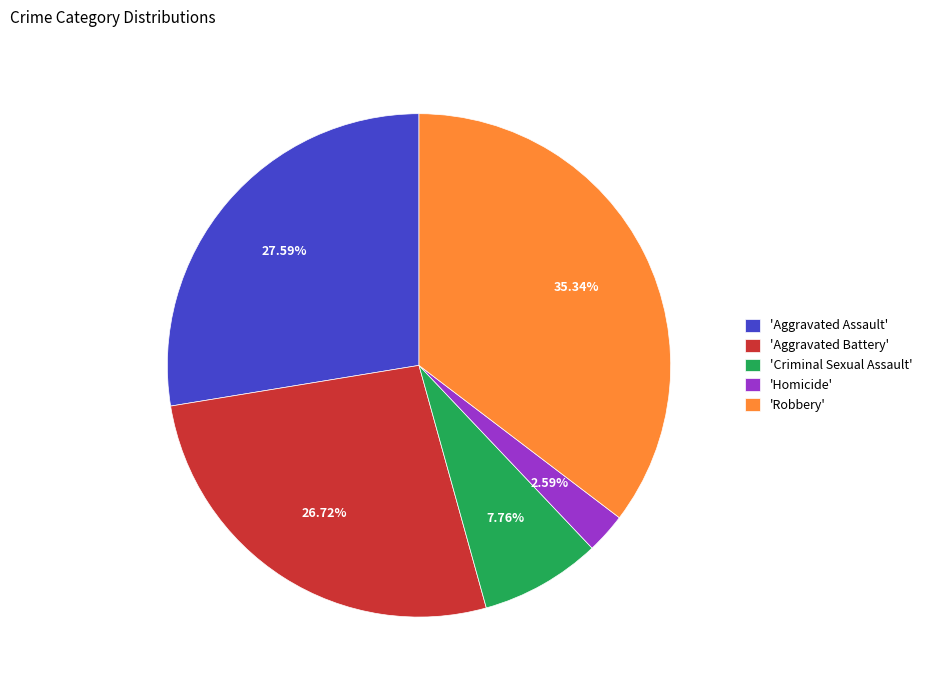

Does any single category account for the majority?

No